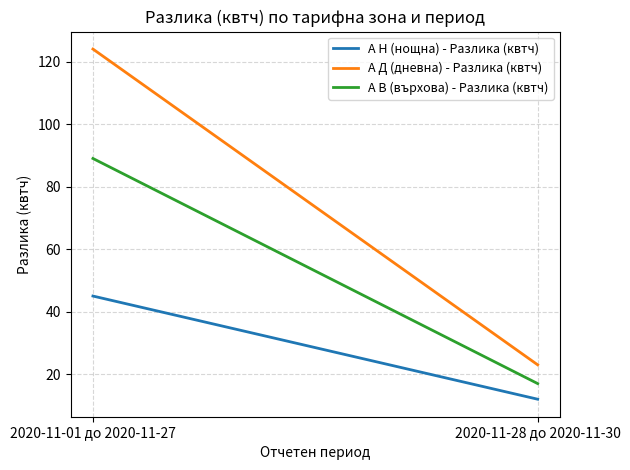

What is the label of the 2nd point from the right?

2020-11-01 до 2020-11-27